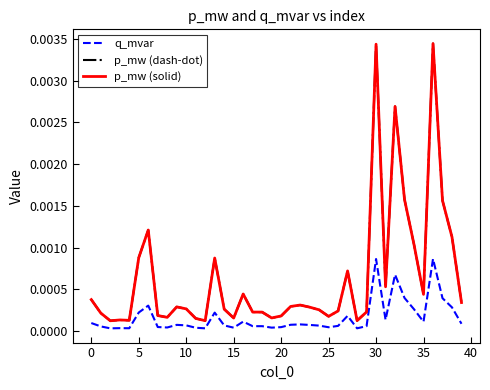

Does the chart display data point markers on the line(s)?

No